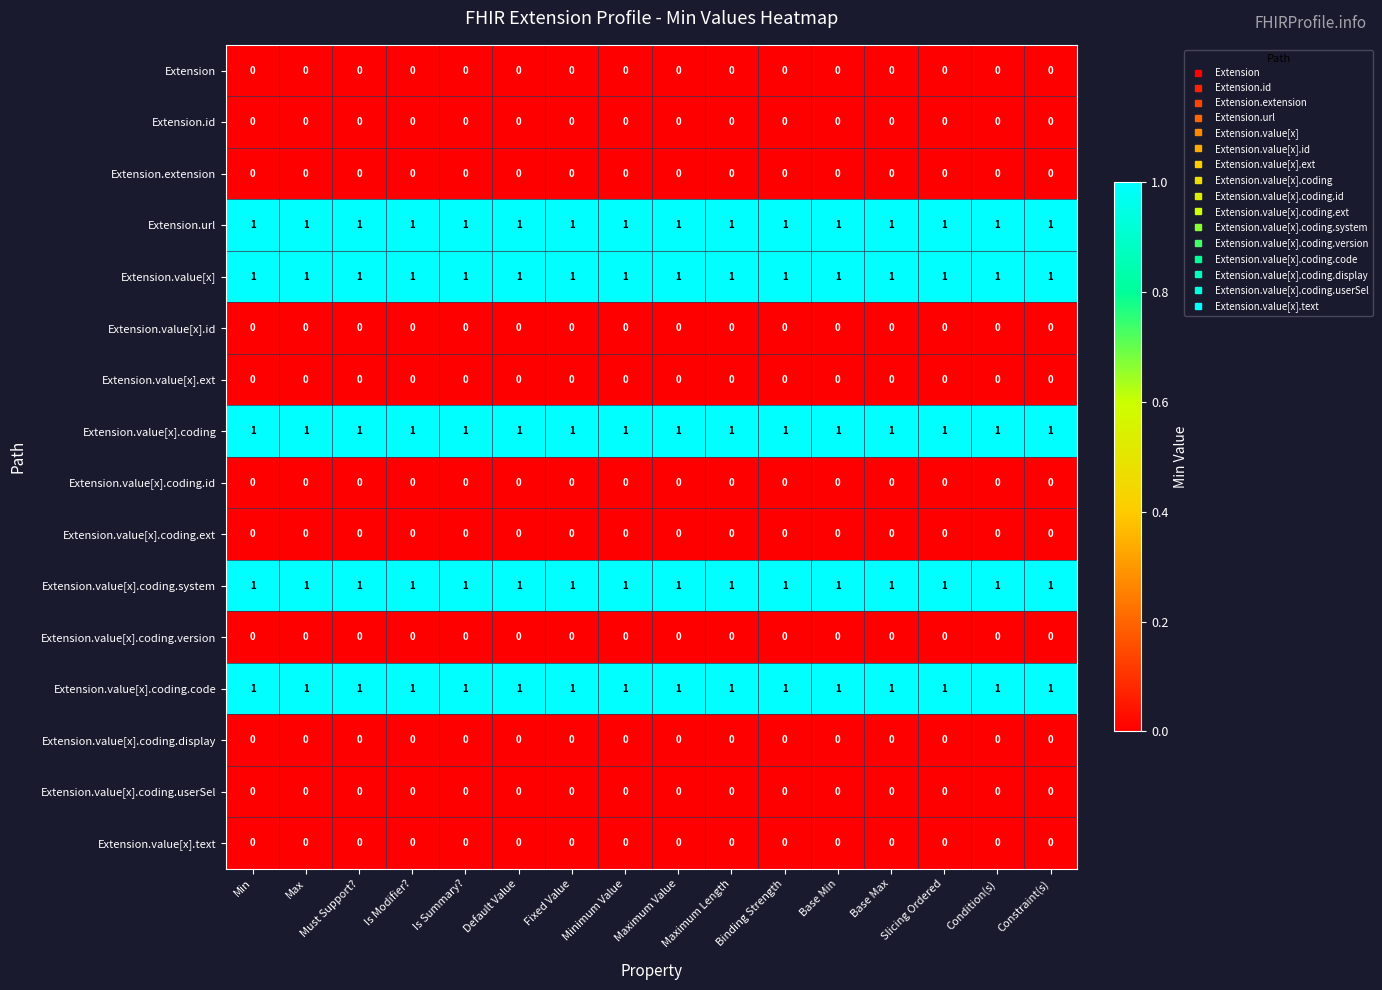

True or false: Extension.value[x].text has a value of 0 at Min.

True